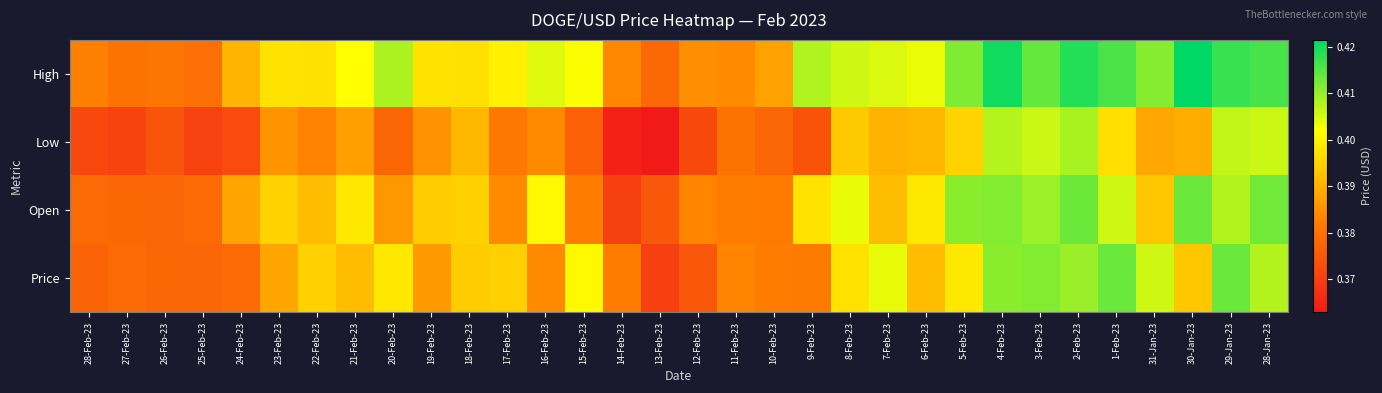

Reading right to left, list all the values displayed in this chart.

High: 28-Jan-23=0.4	29-Jan-23=0.4	30-Jan-23=0.4	31-Jan-23=0.4	1-Feb-23=0.4	2-Feb-23=0.4	3-Feb-23=0.4	4-Feb-23=0.4	5-Feb-23=0.4	6-Feb-23=0.4	7-Feb-23=0.4	8-Feb-23=0.4	9-Feb-23=0.4	10-Feb-23=0.4	11-Feb-23=0.4	12-Feb-23=0.4	13-Feb-23=0.4	14-Feb-23=0.4	15-Feb-23=0.4	16-Feb-23=0.4	17-Feb-23=0.4	18-Feb-23=0.4	19-Feb-23=0.4	20-Feb-23=0.4	21-Feb-23=0.4	22-Feb-23=0.4	23-Feb-23=0.4	24-Feb-23=0.4	25-Feb-23=0.4	26-Feb-23=0.4	27-Feb-23=0.4	28-Feb-23=0.4
Low: 28-Jan-23=0.4	29-Jan-23=0.4	30-Jan-23=0.4	31-Jan-23=0.4	1-Feb-23=0.4	2-Feb-23=0.4	3-Feb-23=0.4	4-Feb-23=0.4	5-Feb-23=0.4	6-Feb-23=0.4	7-Feb-23=0.4	8-Feb-23=0.4	9-Feb-23=0.4	10-Feb-23=0.4	11-Feb-23=0.4	12-Feb-23=0.4	13-Feb-23=0.4	14-Feb-23=0.4	15-Feb-23=0.4	16-Feb-23=0.4	17-Feb-23=0.4	18-Feb-23=0.4	19-Feb-23=0.4	20-Feb-23=0.4	21-Feb-23=0.4	22-Feb-23=0.4	23-Feb-23=0.4	24-Feb-23=0.4	25-Feb-23=0.4	26-Feb-23=0.4	27-Feb-23=0.4	28-Feb-23=0.4
Open: 28-Jan-23=0.4	29-Jan-23=0.4	30-Jan-23=0.4	31-Jan-23=0.4	1-Feb-23=0.4	2-Feb-23=0.4	3-Feb-23=0.4	4-Feb-23=0.4	5-Feb-23=0.4	6-Feb-23=0.4	7-Feb-23=0.4	8-Feb-23=0.4	9-Feb-23=0.4	10-Feb-23=0.4	11-Feb-23=0.4	12-Feb-23=0.4	13-Feb-23=0.4	14-Feb-23=0.4	15-Feb-23=0.4	16-Feb-23=0.4	17-Feb-23=0.4	18-Feb-23=0.4	19-Feb-23=0.4	20-Feb-23=0.4	21-Feb-23=0.4	22-Feb-23=0.4	23-Feb-23=0.4	24-Feb-23=0.4	25-Feb-23=0.4	26-Feb-23=0.4	27-Feb-23=0.4	28-Feb-23=0.4
Price: 28-Jan-23=0.4	29-Jan-23=0.4	30-Jan-23=0.4	31-Jan-23=0.4	1-Feb-23=0.4	2-Feb-23=0.4	3-Feb-23=0.4	4-Feb-23=0.4	5-Feb-23=0.4	6-Feb-23=0.4	7-Feb-23=0.4	8-Feb-23=0.4	9-Feb-23=0.4	10-Feb-23=0.4	11-Feb-23=0.4	12-Feb-23=0.4	13-Feb-23=0.4	14-Feb-23=0.4	15-Feb-23=0.4	16-Feb-23=0.4	17-Feb-23=0.4	18-Feb-23=0.4	19-Feb-23=0.4	20-Feb-23=0.4	21-Feb-23=0.4	22-Feb-23=0.4	23-Feb-23=0.4	24-Feb-23=0.4	25-Feb-23=0.4	26-Feb-23=0.4	27-Feb-23=0.4	28-Feb-23=0.4